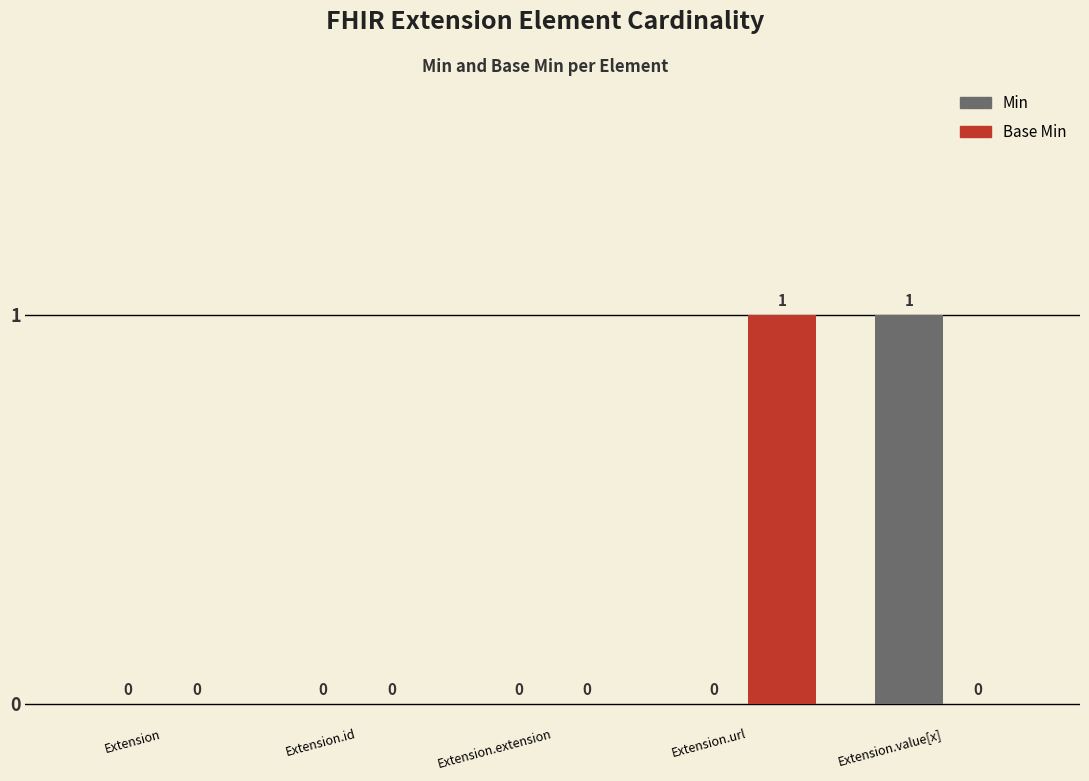

Reading left to right, transcribe all the data shown in this chart.

Min: Extension=0	Extension.id=0	Extension.extension=0	Extension.url=0	Extension.value[x]=1
Base Min: Extension=0	Extension.id=0	Extension.extension=0	Extension.url=1	Extension.value[x]=0